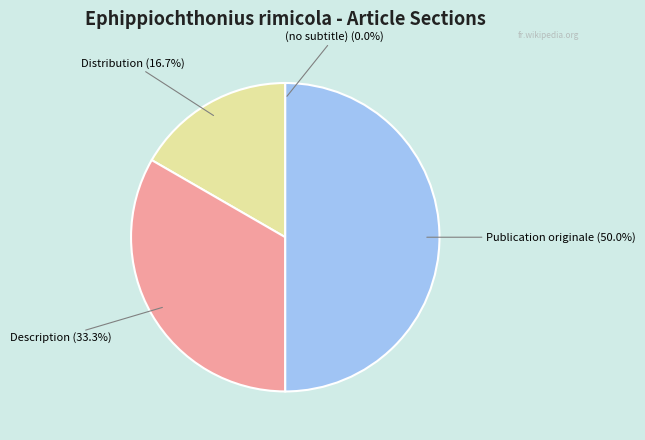

Which has a higher value, Distribution or Publication originale?

Publication originale